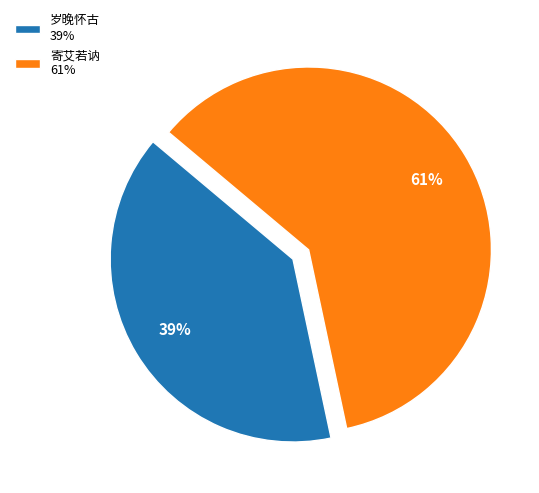

How many slices are in this pie chart?

2